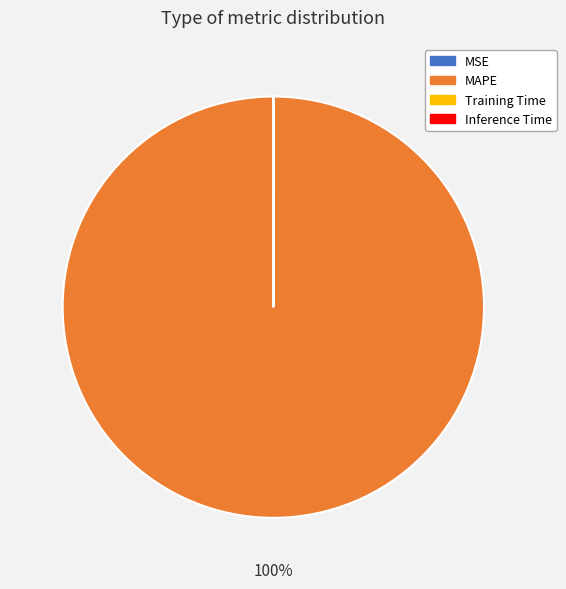

The MAPE slice represents 100% of the pie. True or false?

True